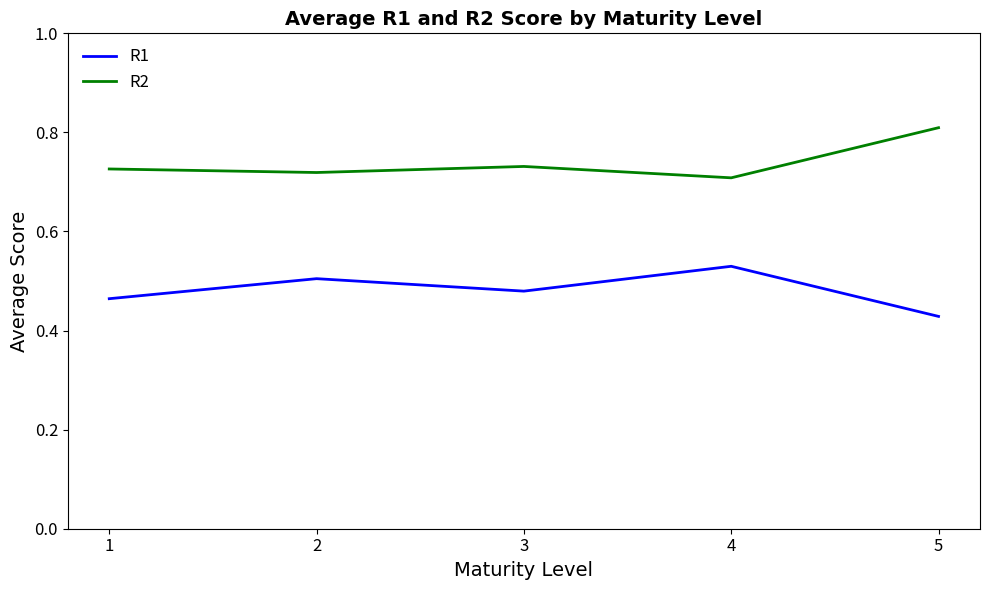

The value of R1 at 3 is 0.1. True or false?

False